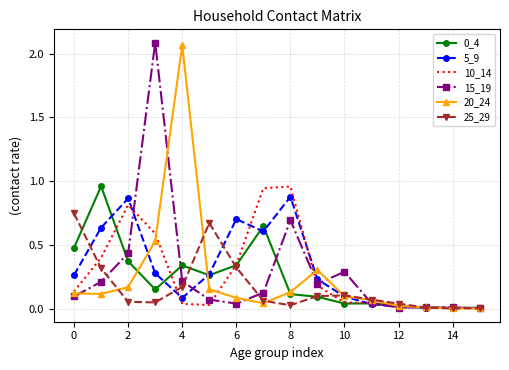

What is the greatest value displayed?

2.1